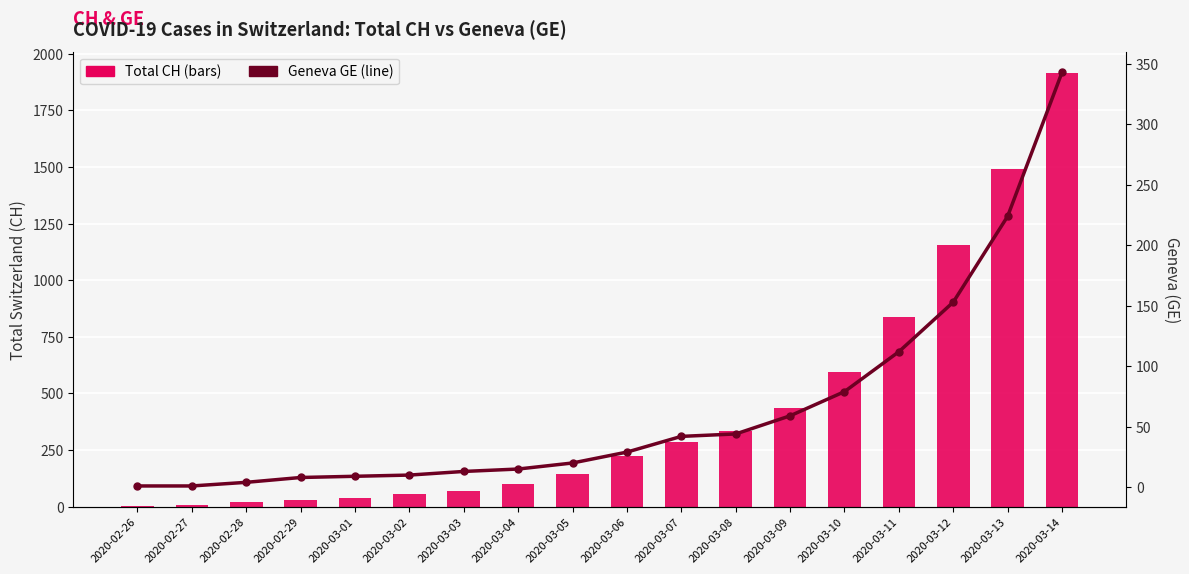

Reading left to right, extract all data points from this chart.

Total CH: 2020-02-26=5	2020-02-27=9	2020-02-28=19	2020-02-29=31	2020-03-01=38	2020-03-02=56	2020-03-03=70	2020-03-04=100	2020-03-05=146	2020-03-06=223	2020-03-07=287	2020-03-08=336	2020-03-09=435	2020-03-10=595	2020-03-11=838	2020-03-12=1156	2020-03-13=1493	2020-03-14=1913
Geneva (GE): 2020-02-26=1	2020-02-27=1	2020-02-28=4	2020-02-29=8	2020-03-01=9	2020-03-02=10	2020-03-03=13	2020-03-04=15	2020-03-05=20	2020-03-06=29	2020-03-07=42	2020-03-08=44	2020-03-09=59	2020-03-10=79	2020-03-11=112	2020-03-12=153	2020-03-13=224	2020-03-14=343